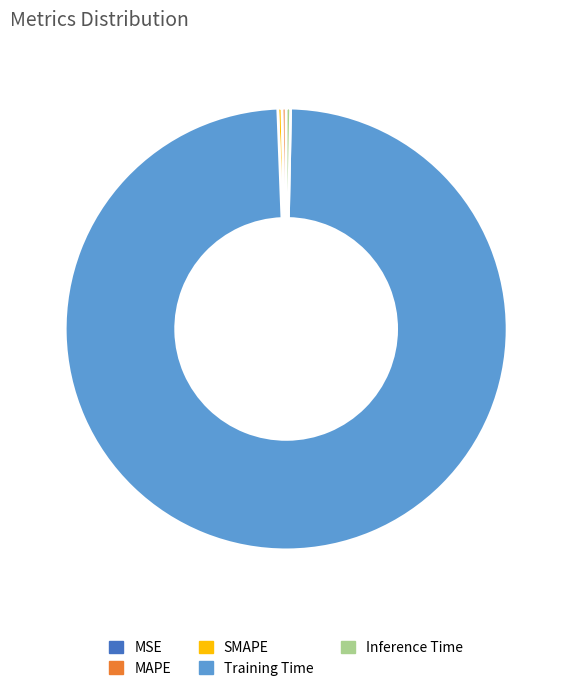

The Inference Time slice represents 0% of the pie. True or false?

True